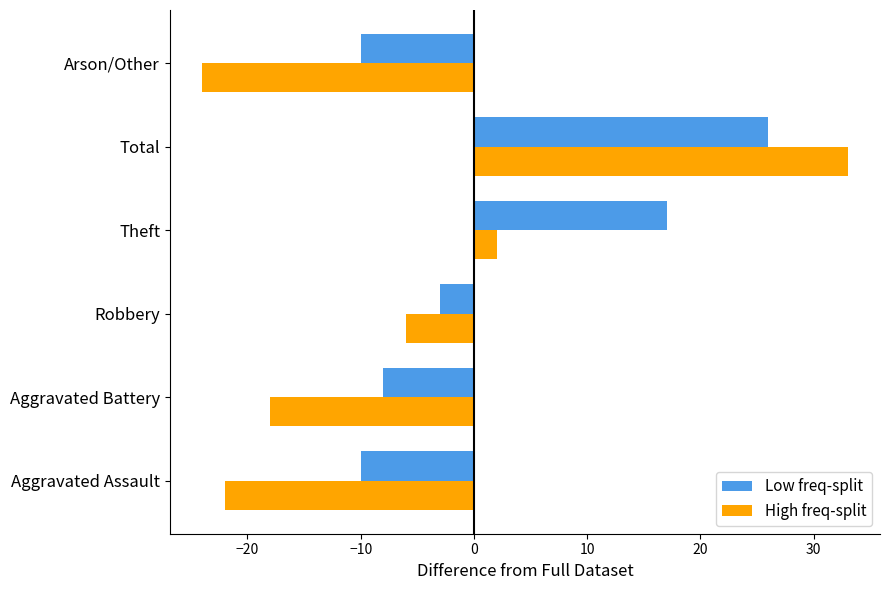

At Aggravated Battery, list the series in order from smallest to largest.

High freq-split, Low freq-split